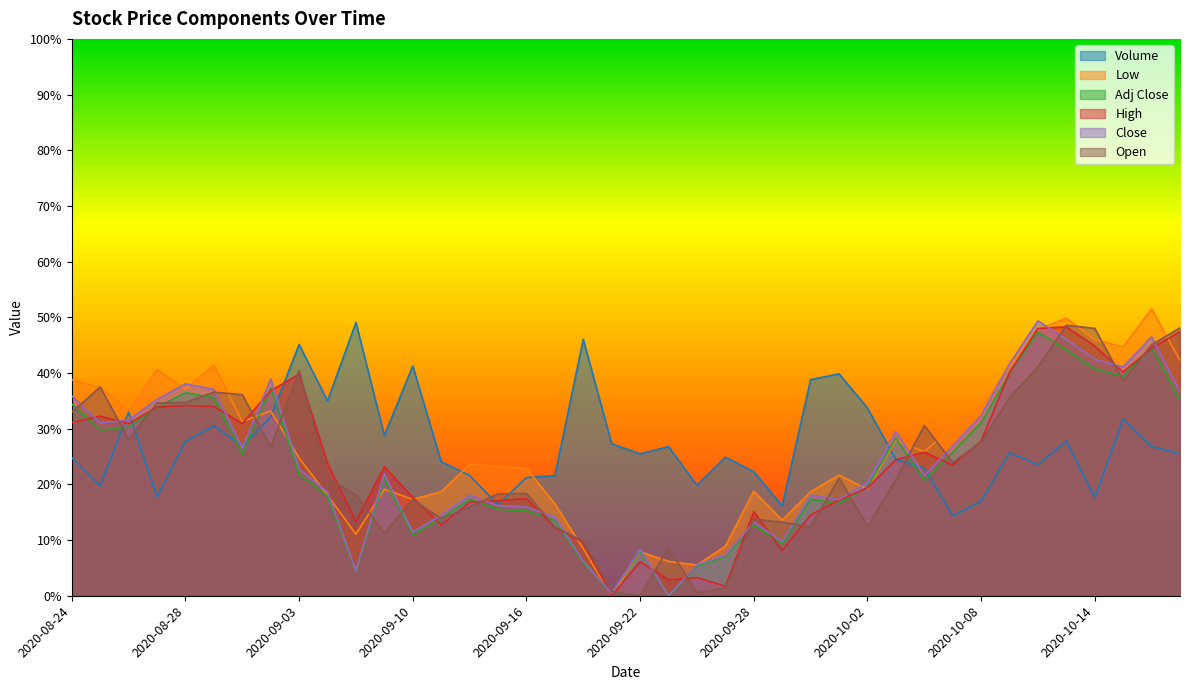

Where is Close nearest to the value 0?

2020-09-23